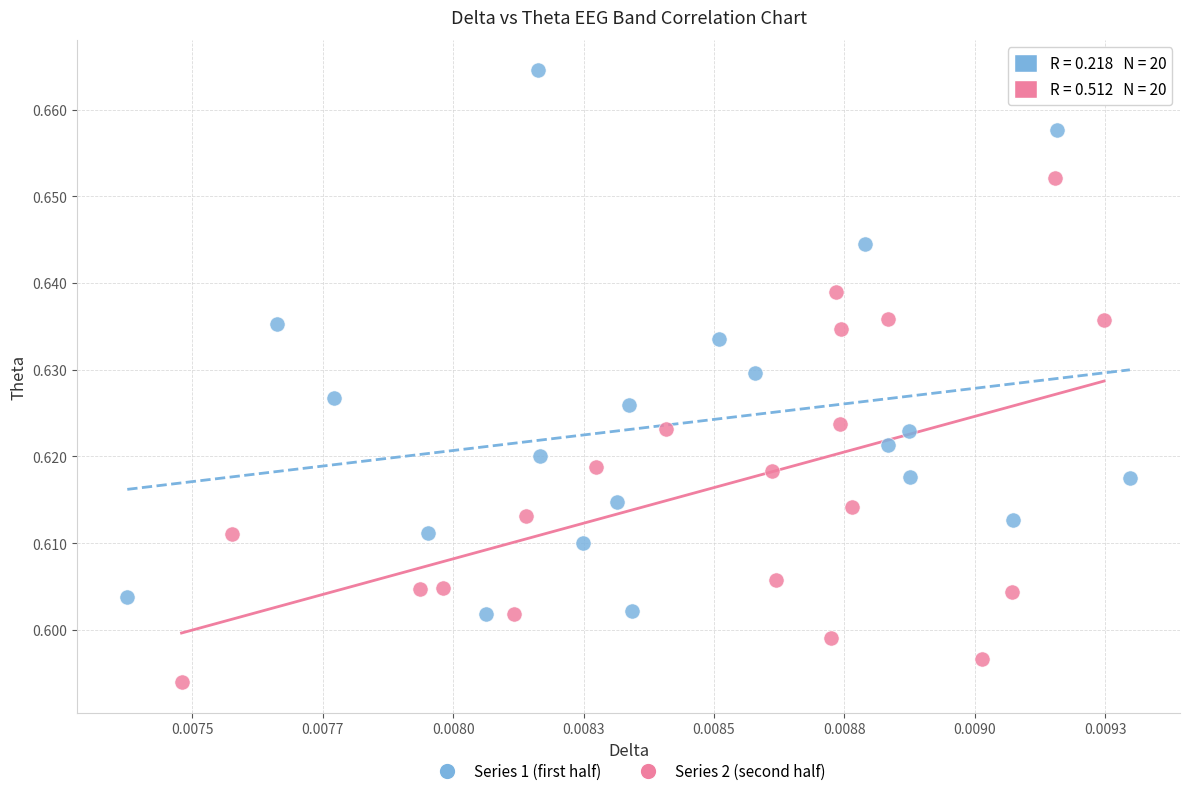

Which series reaches the minimum Y coordinate?

Series 2 (second half)